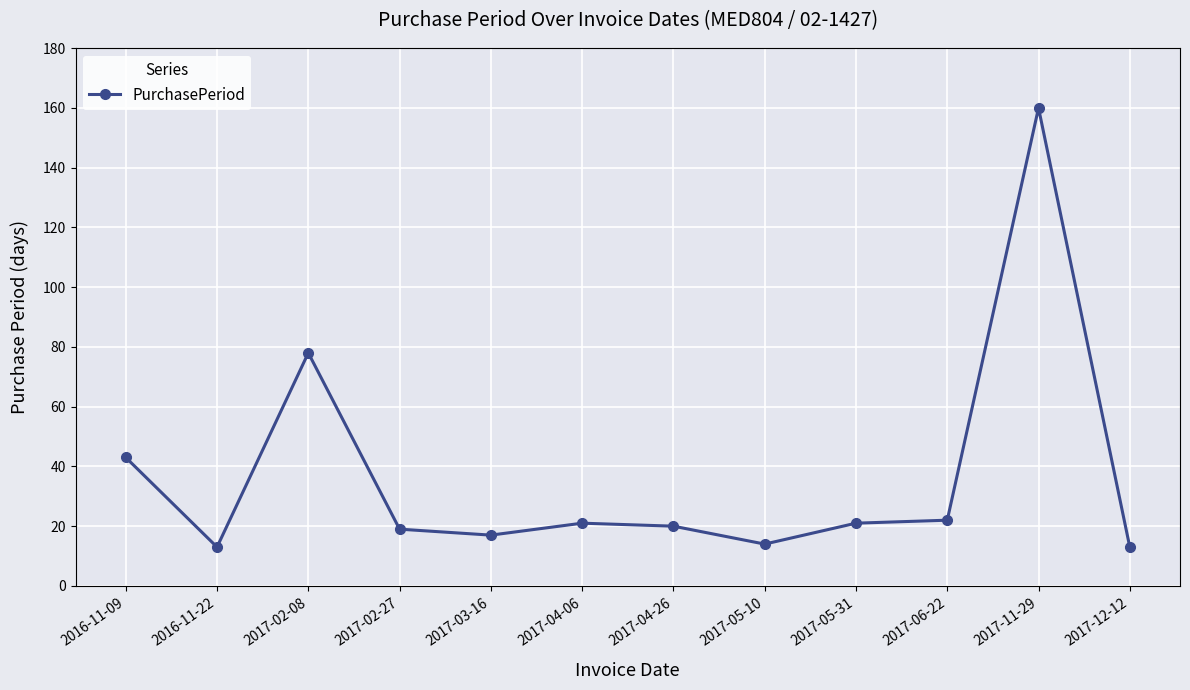

What is the change in value from 2017-02-08 to 2017-02-27?

-59